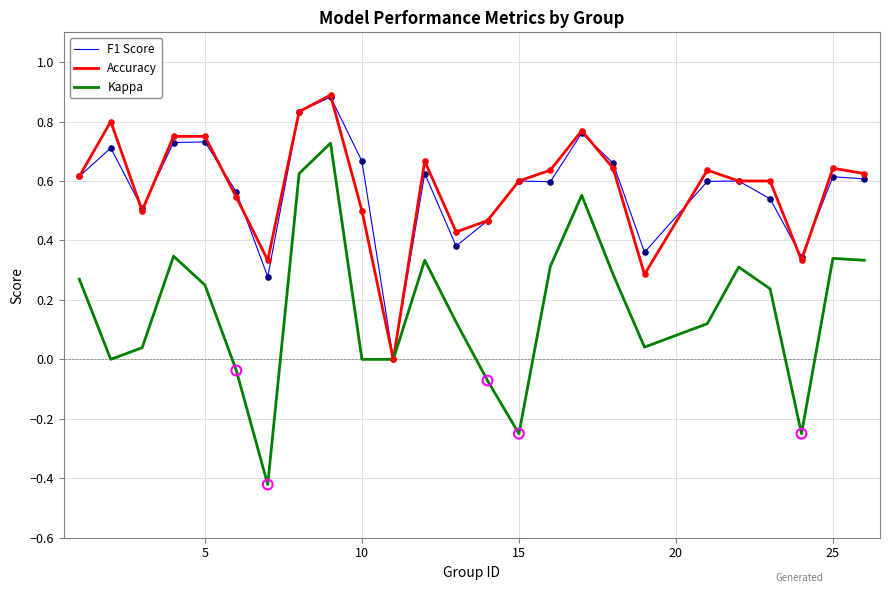

Which series has the widest spread of values?

Kappa